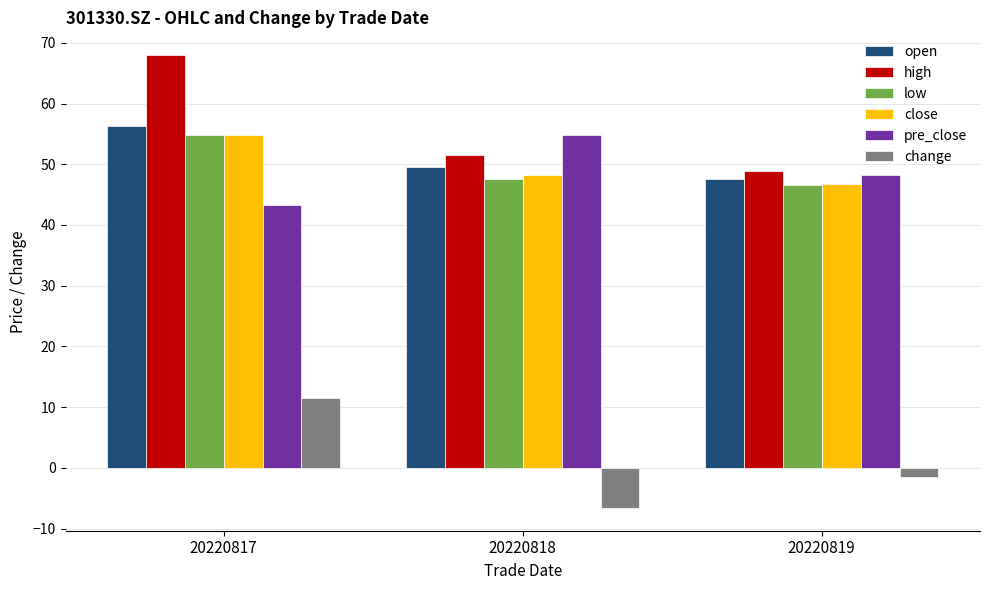

Where is open nearest to the value 51?

20220818